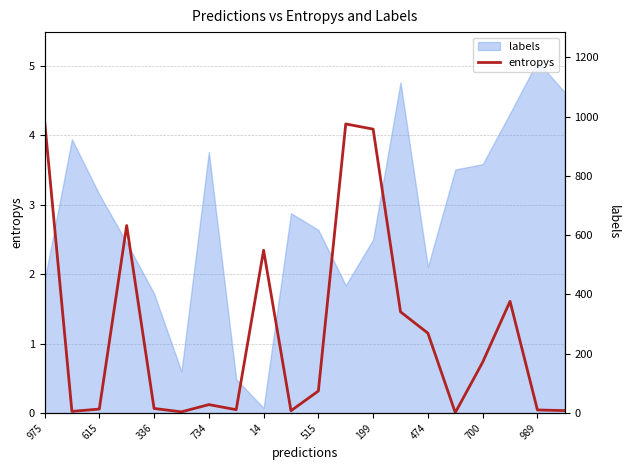

What is the difference between the maximum and minimum values?

4.2